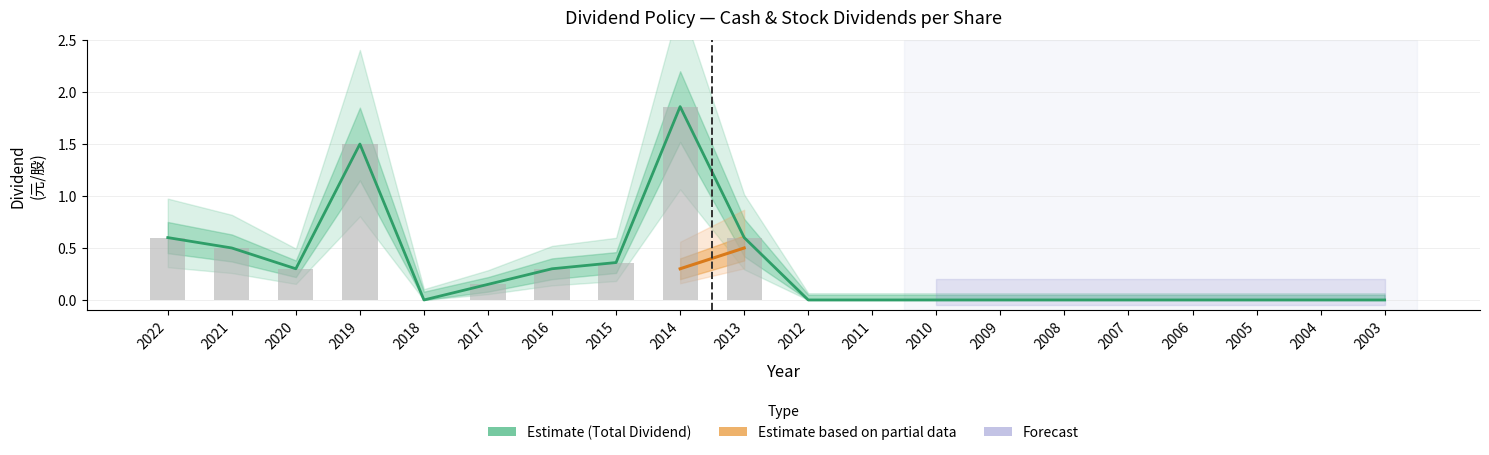

What is the greatest value displayed?

1.9